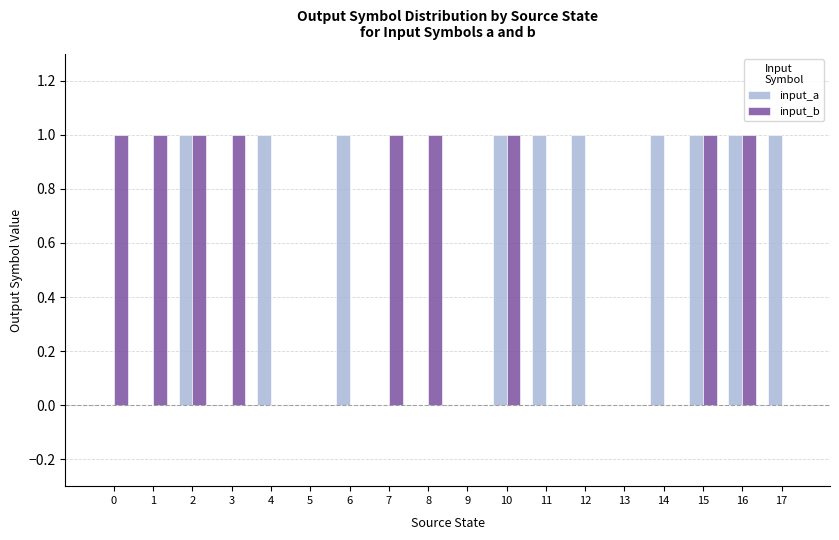

What is the sum of all input_a values?

10